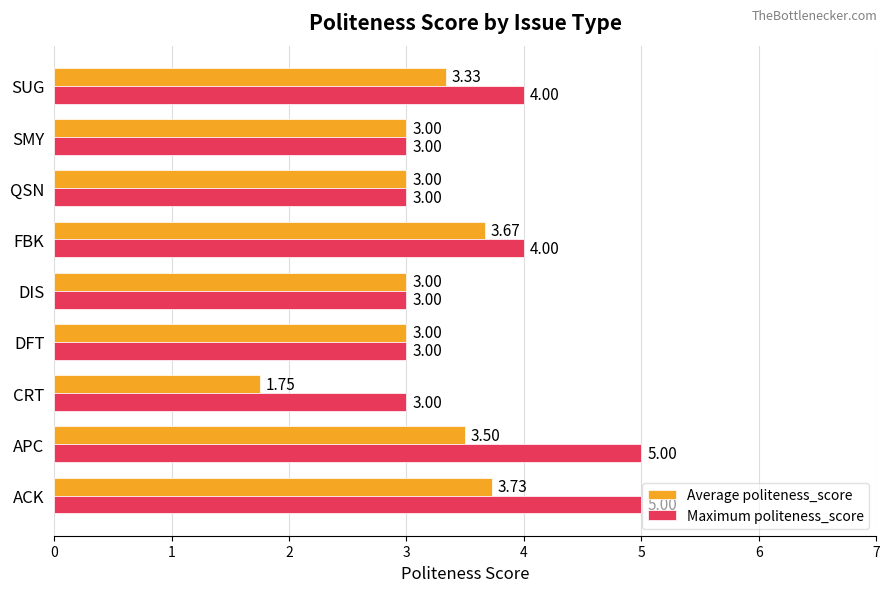

Rank the series at CRT from lowest to highest value.

Average politeness_score, Maximum politeness_score